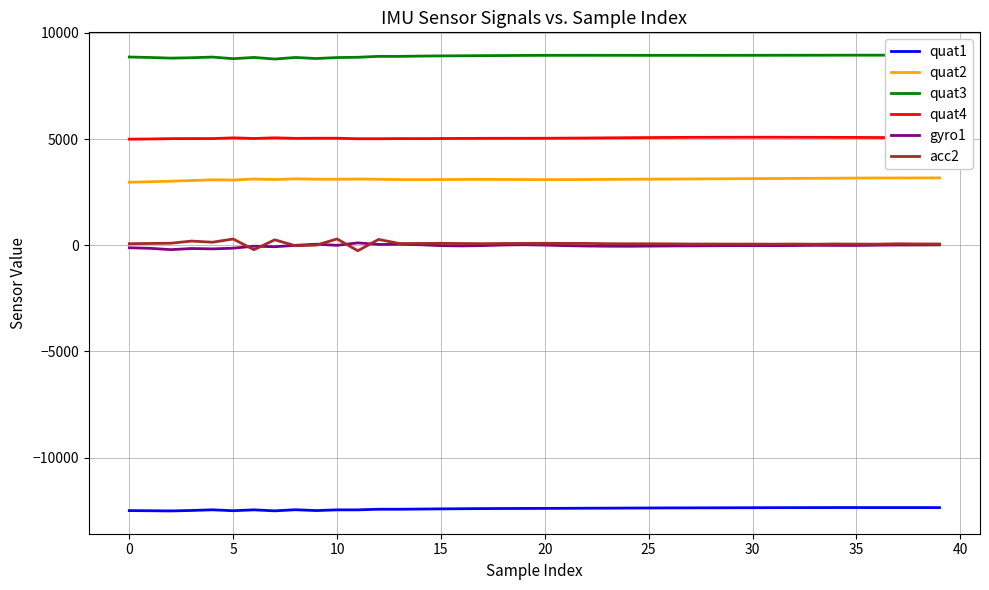

What are all the series names shown in the legend?

quat1, quat2, quat3, quat4, gyro1, acc2